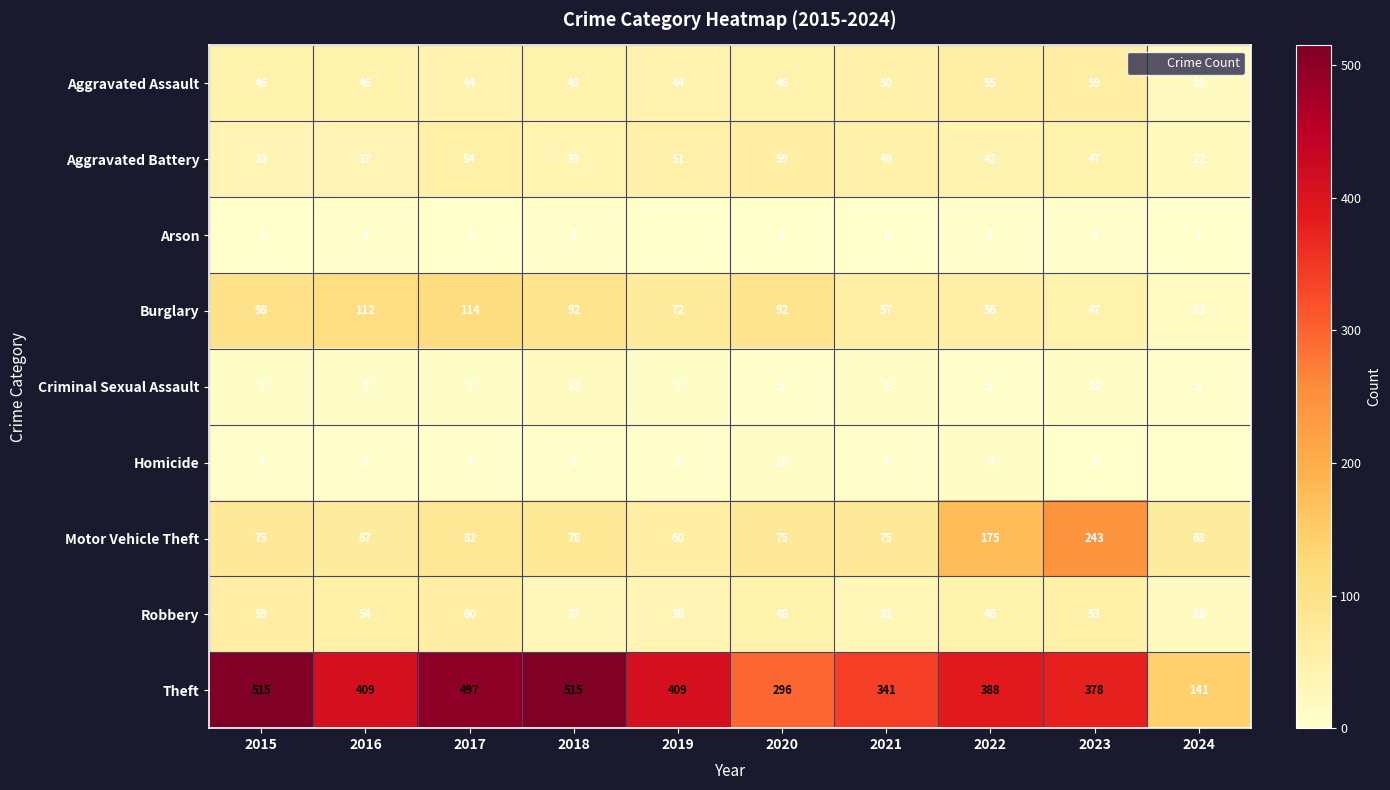

Rank the series at 2022 from lowest to highest value.

Arson, Criminal Sexual Assault, Homicide, Aggravated Battery, Robbery, Aggravated Assault, Burglary, Motor Vehicle Theft, Theft